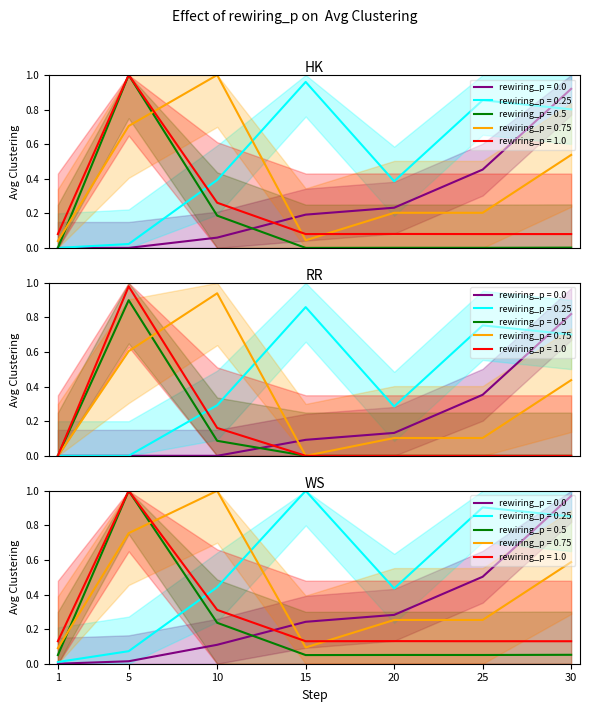

Does the chart display data point markers on the line(s)?

No